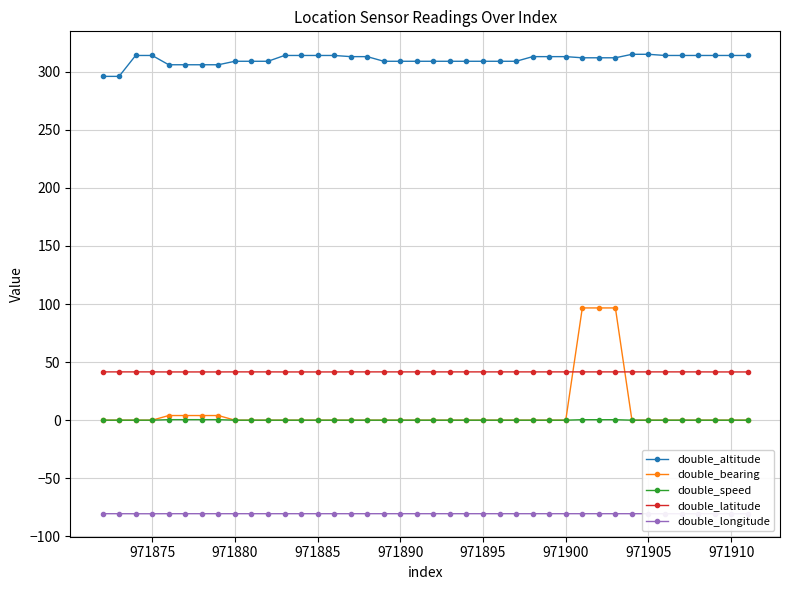

At how many categories does at least one series exceed 151?

40